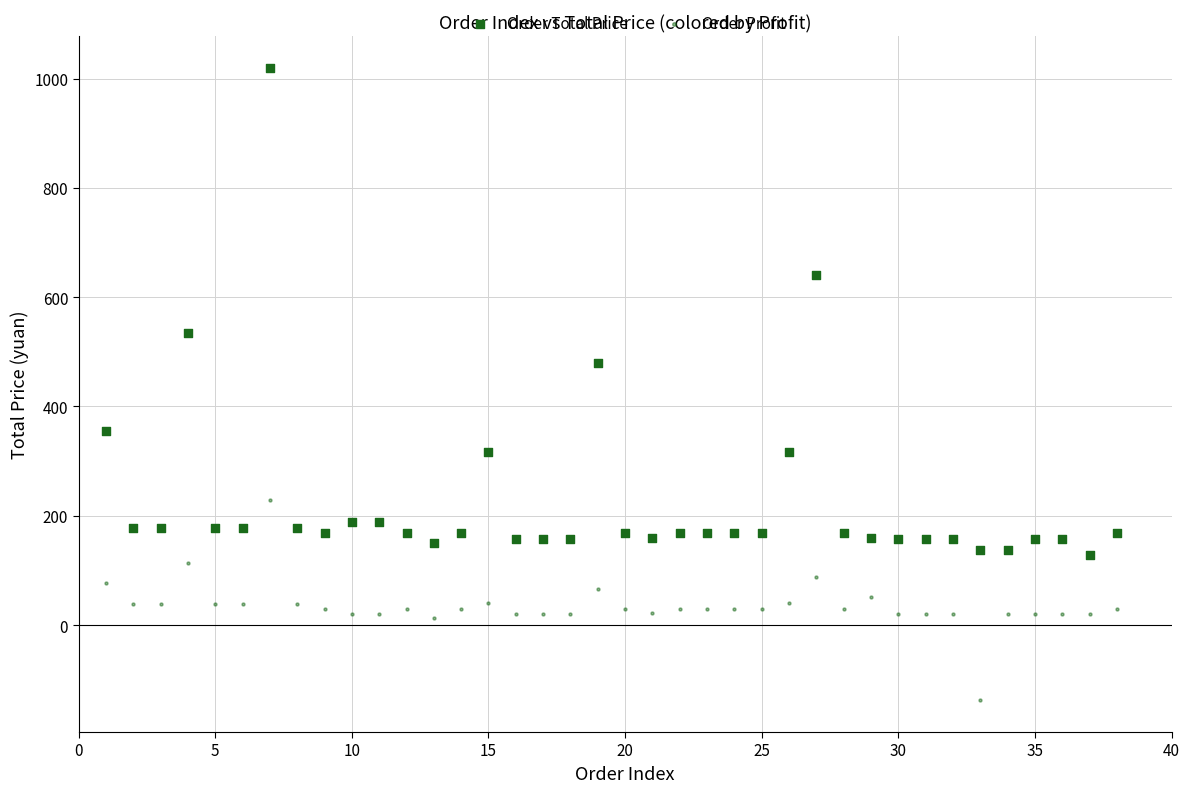

How many points are shown in the scatter plot?

76